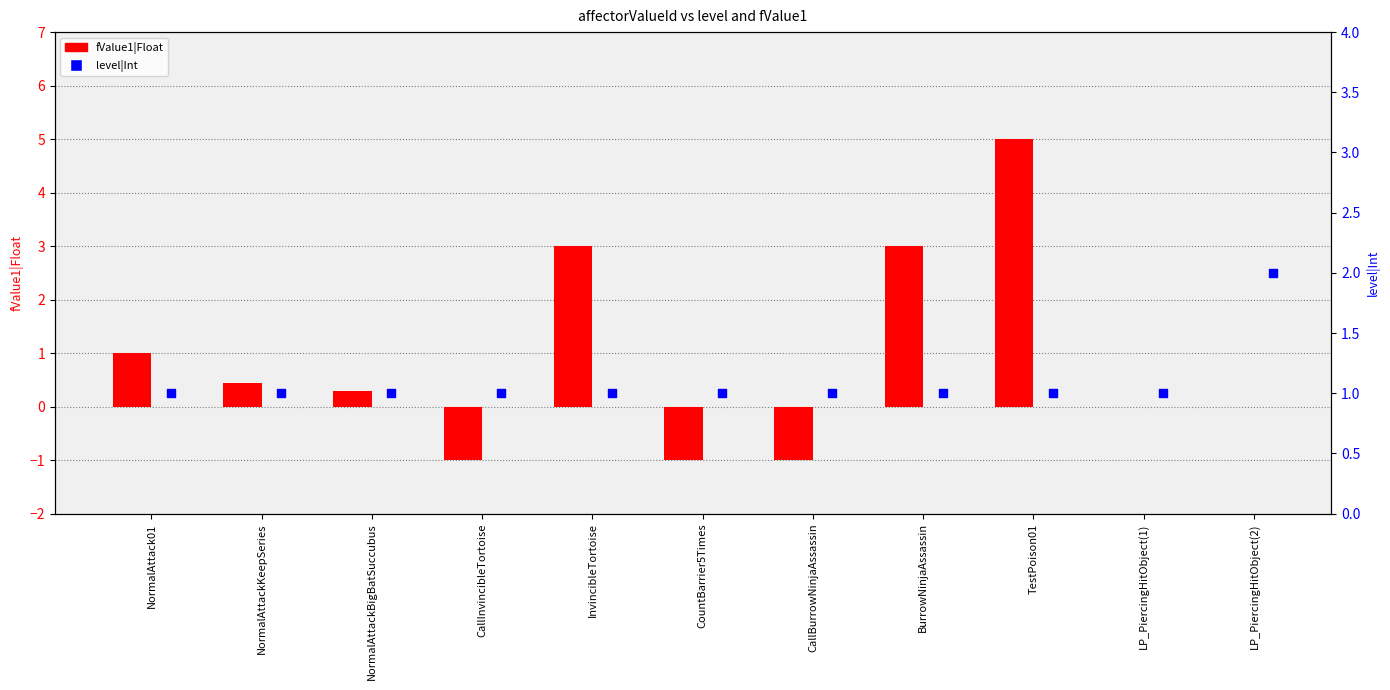

At how many categories does at least one series exceed 2?

3